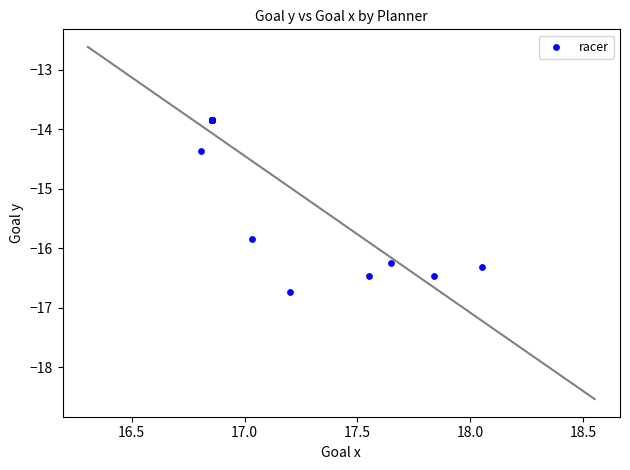

What Y value in the scatter plot is closest to -15?

-14.4